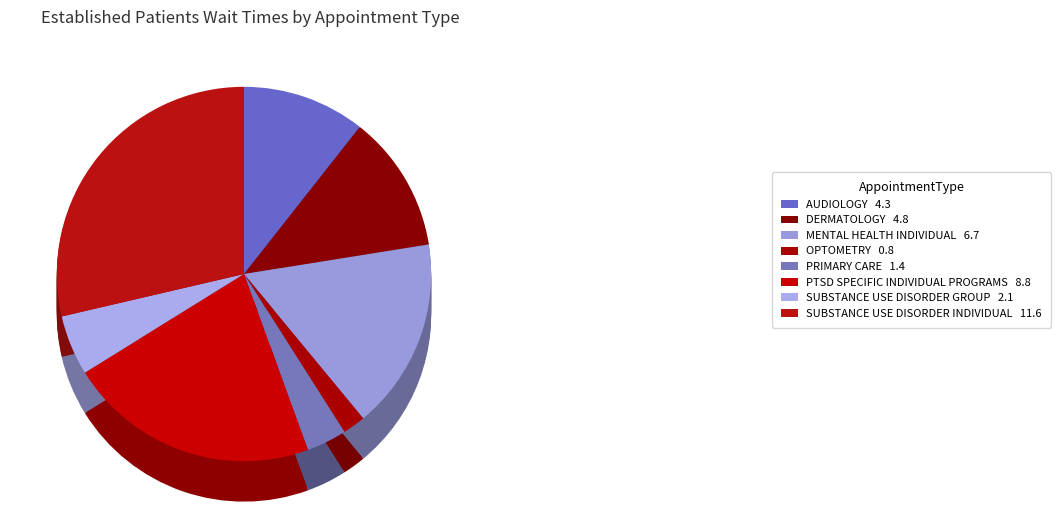

To the nearest percent, what percentage of the pie is AUDIOLOGY?

11%